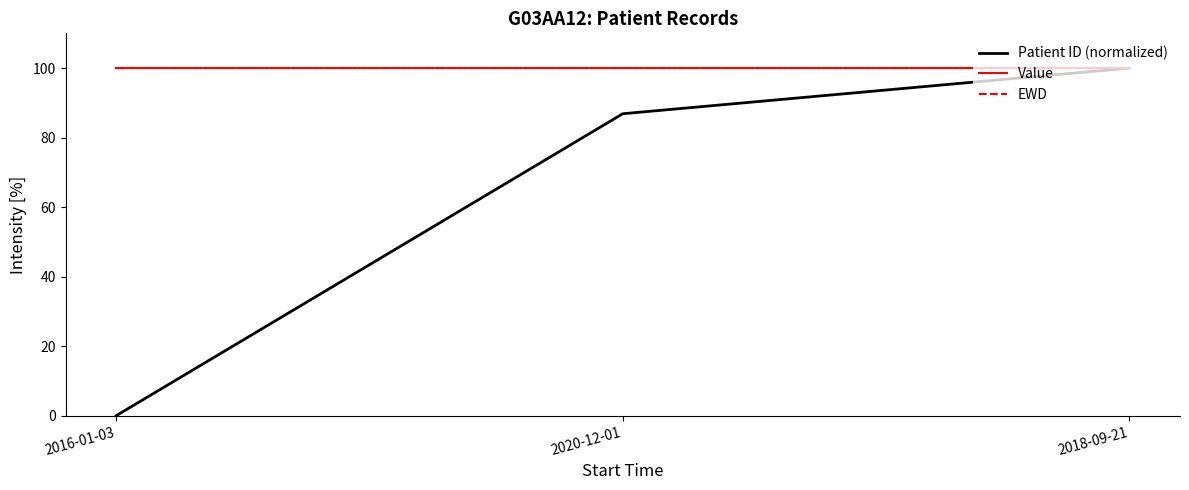

Does the chart have visible grid lines?

No